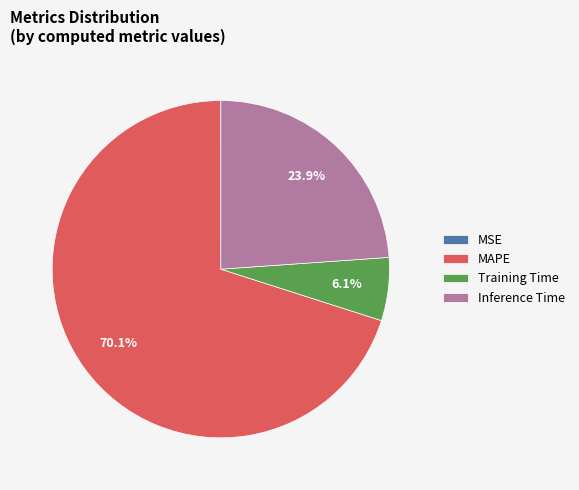

To the nearest percent, what is the difference between the Inference Time and MAPE slice percentages?

46%